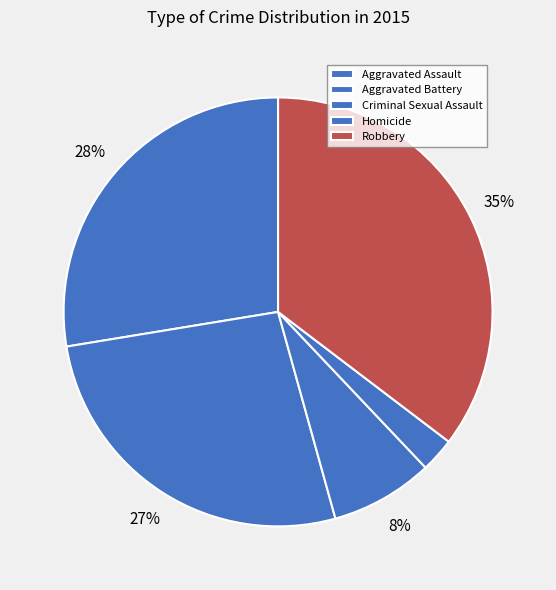

Rank the categories by value from lowest to highest.

Homicide, Criminal Sexual Assault, Aggravated Battery, Aggravated Assault, Robbery